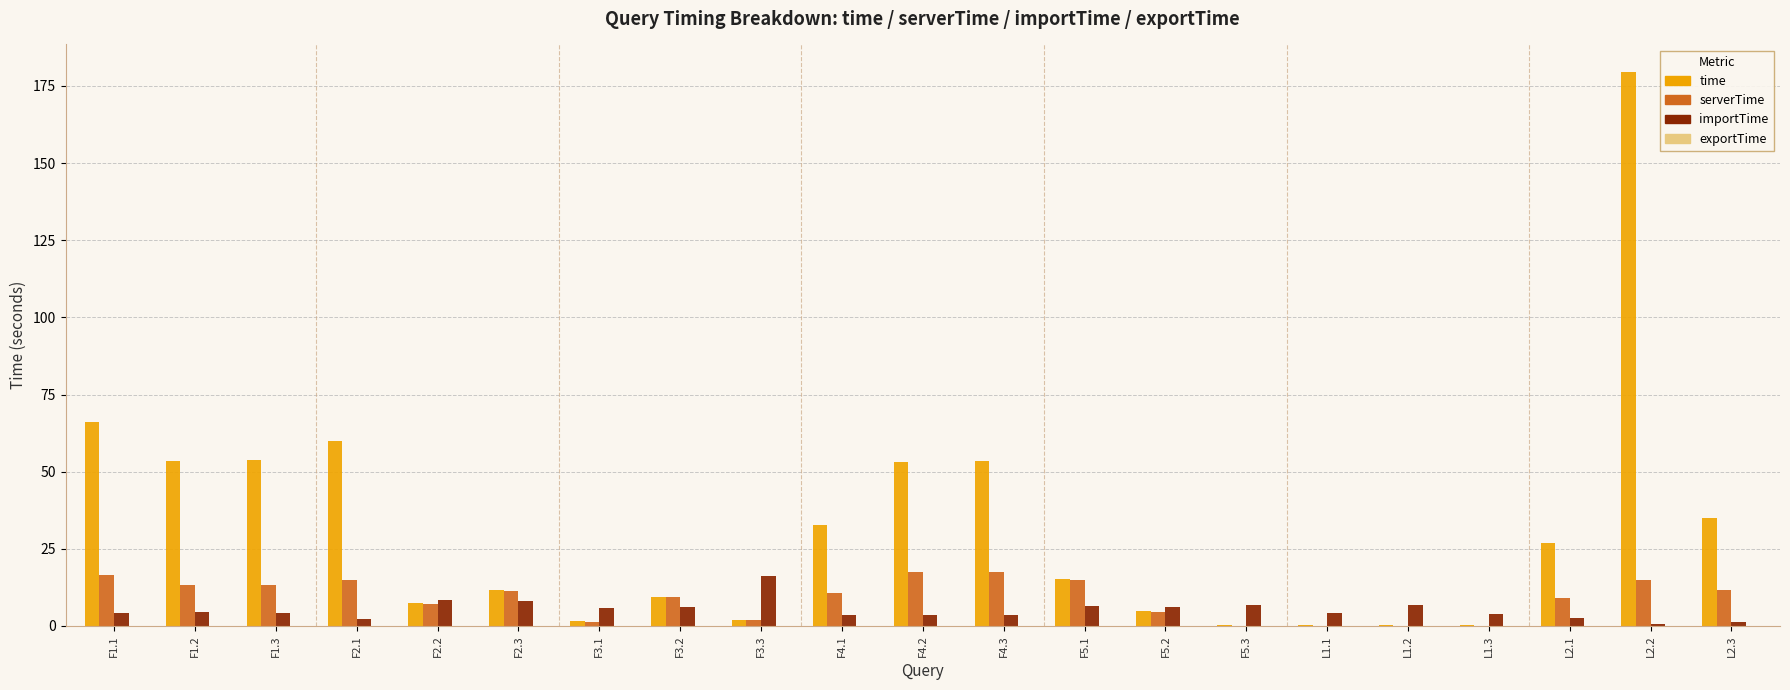

At which category is the sum across all series the highest?

L2.2